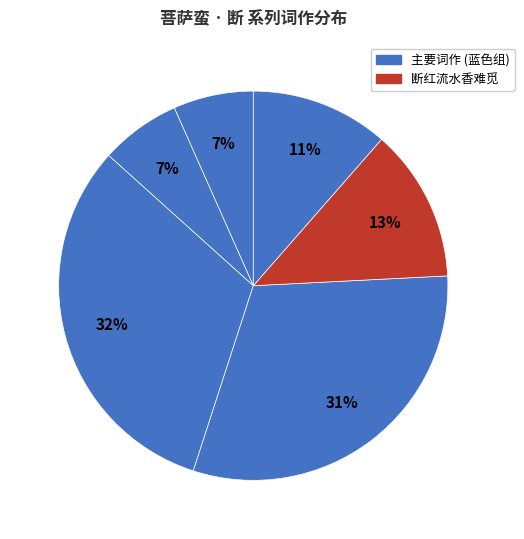

How many segments does this pie chart have?

6